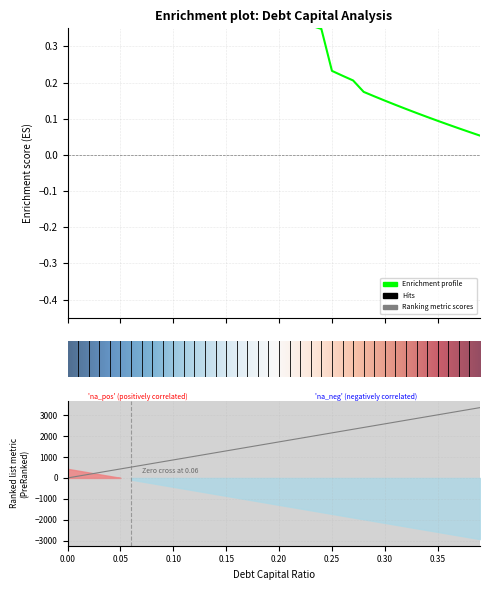

True or false: equity_value has more than 1 interior local peaks.

False